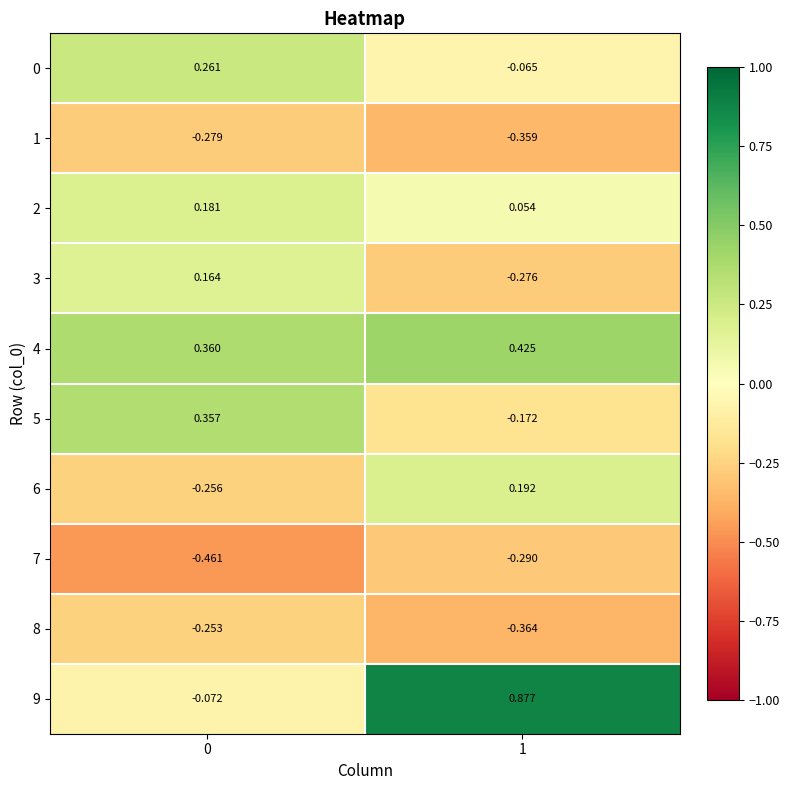

Is the value of 8 at 1 greater than the value of 5 at 1?

No